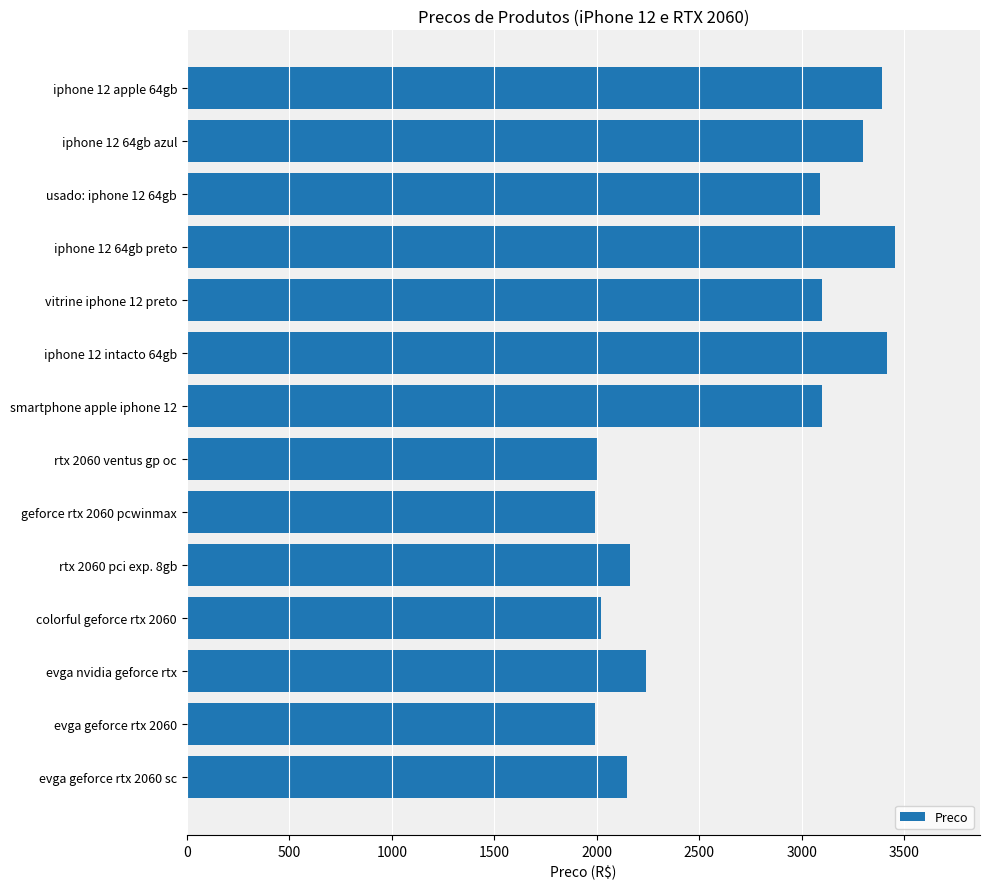

What is the average value?

2671.2